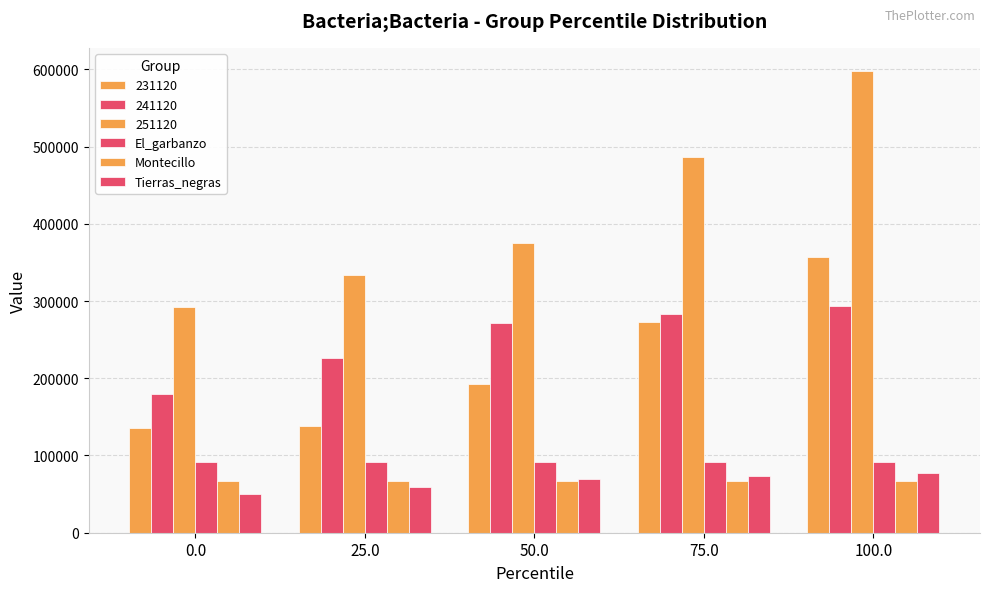

The value of Tierras_negras at 0.0 is 49595. True or false?

True